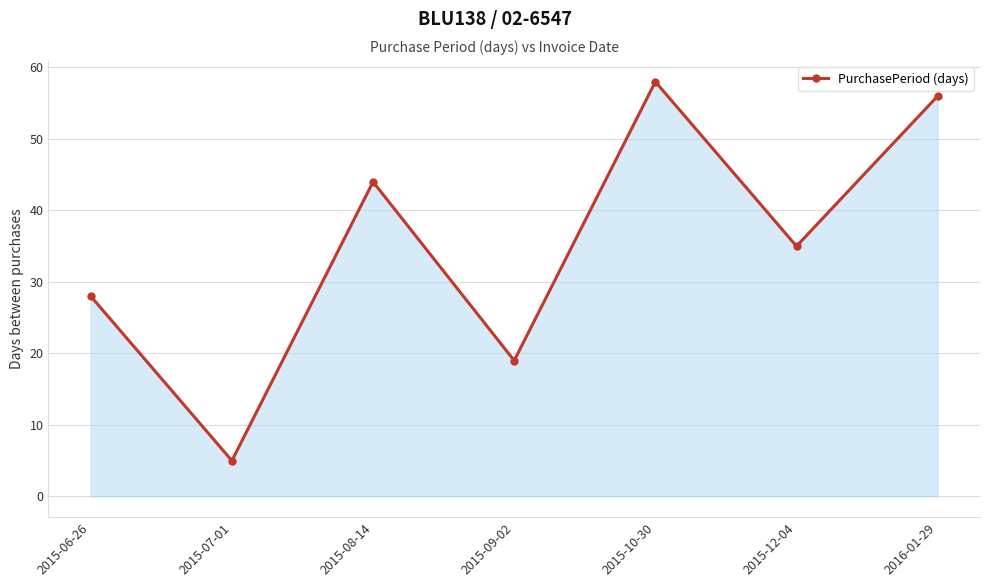

List the labels in order of value, largest first.

2015-10-30, 2016-01-29, 2015-08-14, 2015-12-04, 2015-06-26, 2015-09-02, 2015-07-01